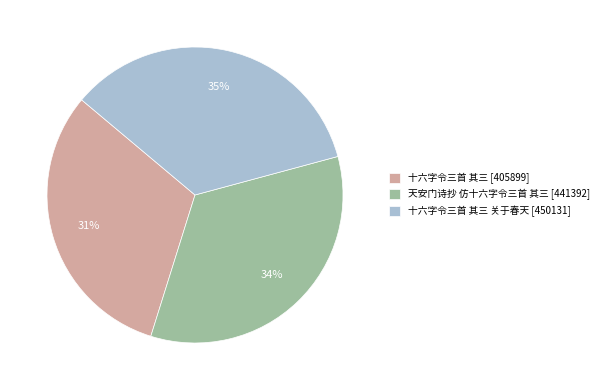

Is there any slice that represents more than half of the pie?

No